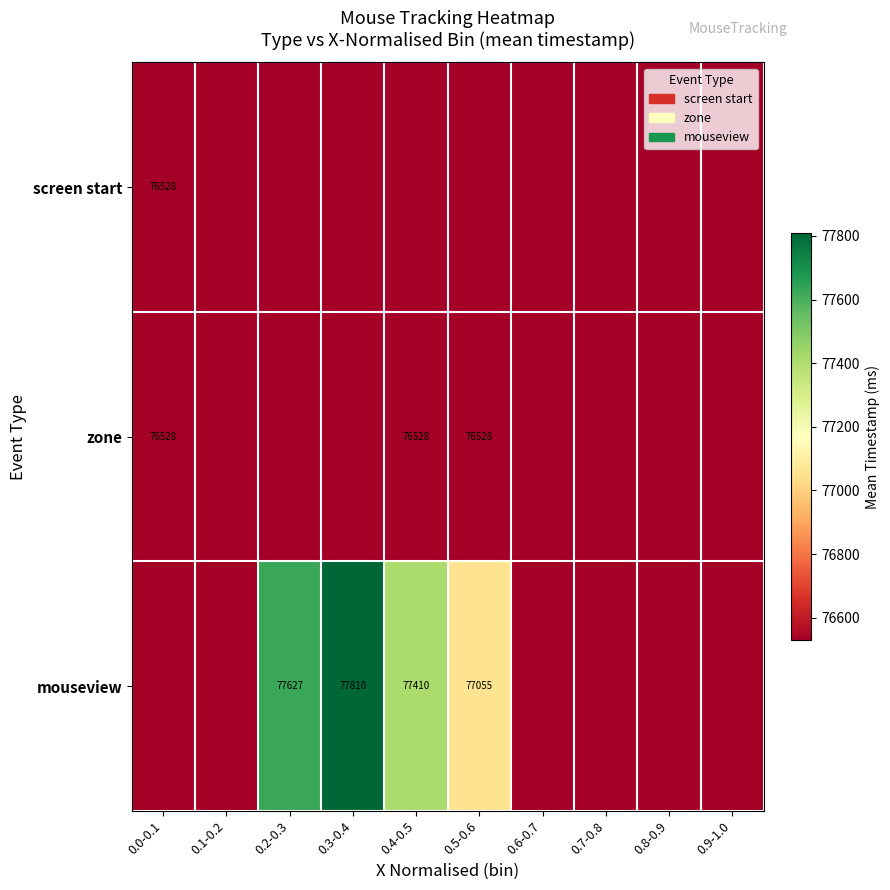

The value of zone at 0.4-0.5 is 125853.4. True or false?

False